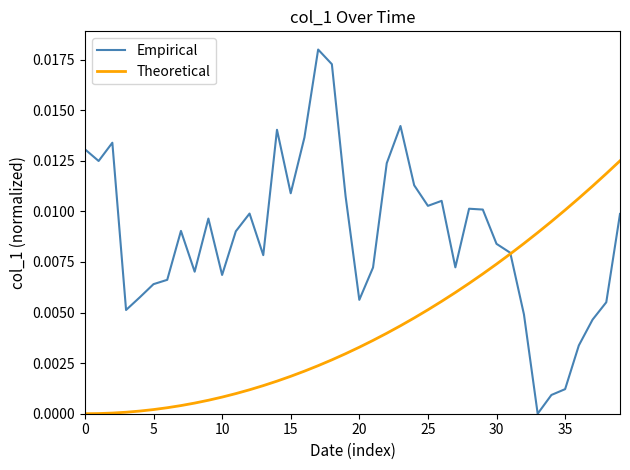

Rank the series by their average value, from lowest to highest.

Theoretical, Empirical